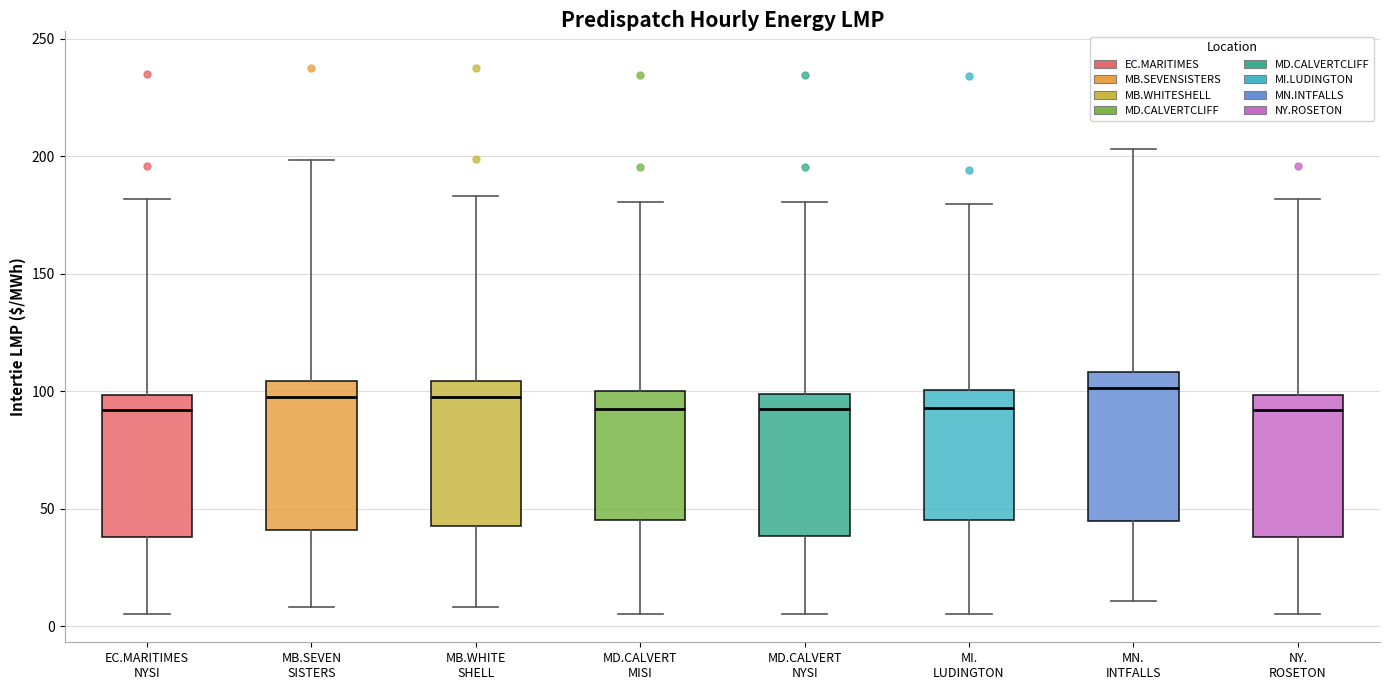

Where does the upper whisker of the box for EC.MARITIMES NYSI end on the y-axis? The values are not printed on the chart, so give them approximately, as read against the axis.

180